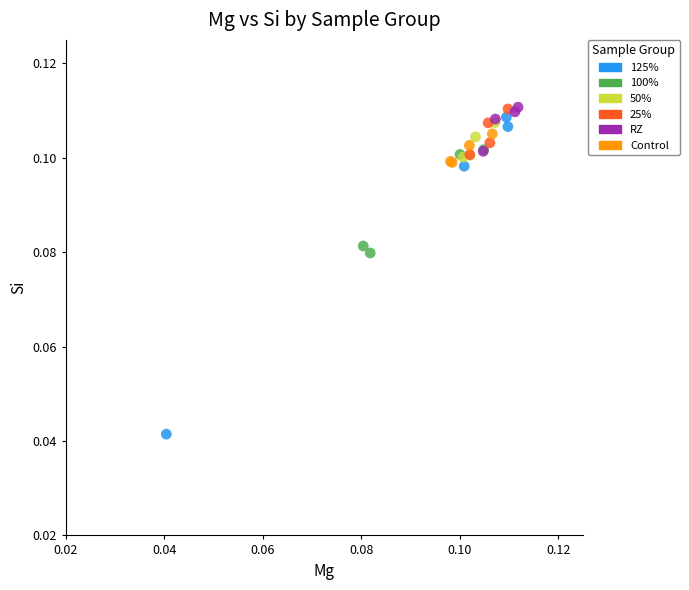

Which series has the widest spread of Y values?

125%